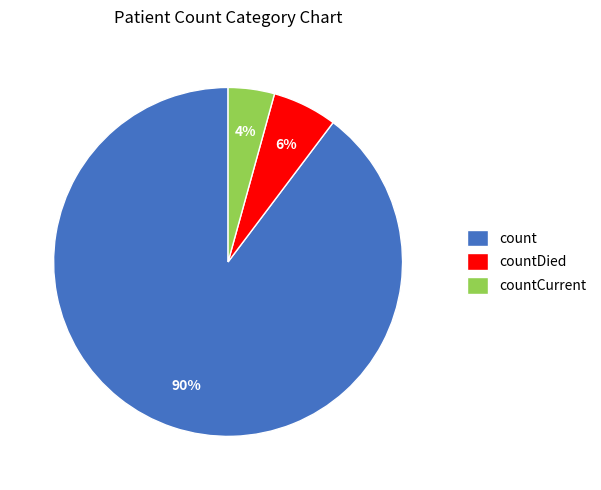

What is the smallest slice in the pie chart?

countCurrent